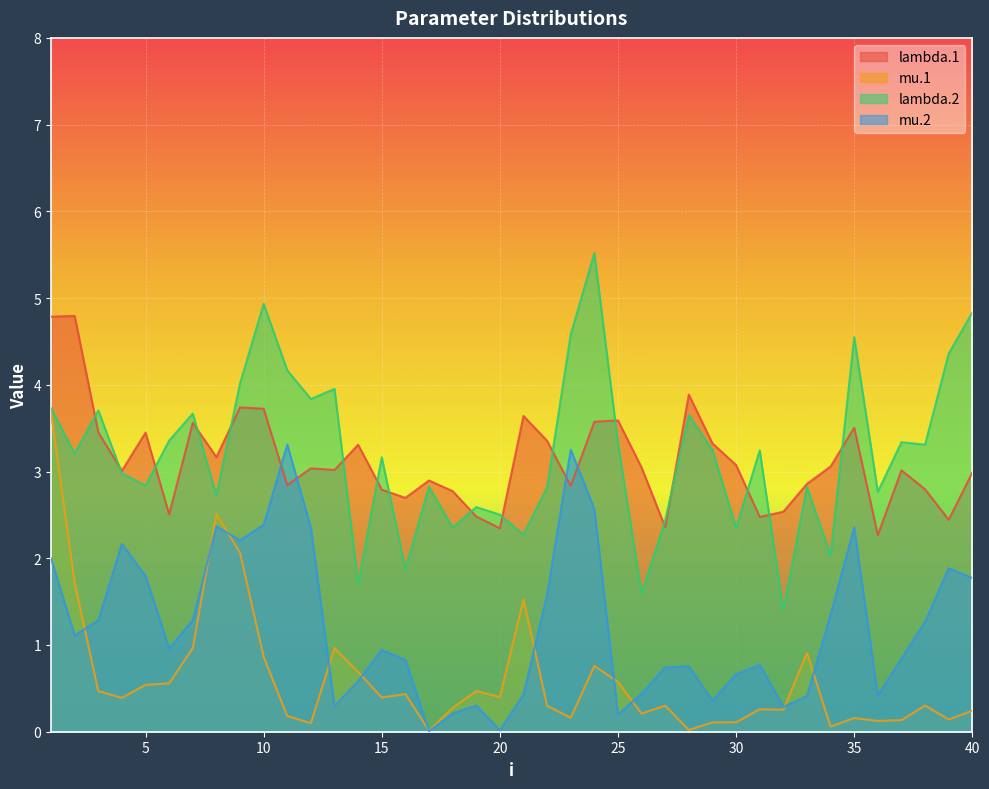

What is the average value of the lambda.2 series?

3.2